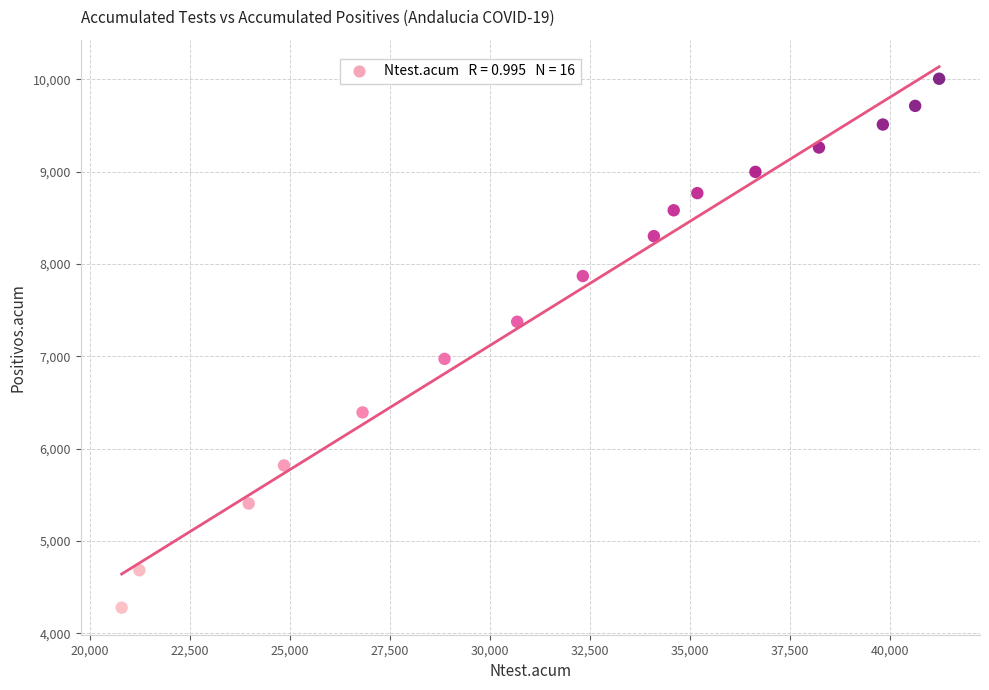

What is the range of Y values (max minus min)?

5729